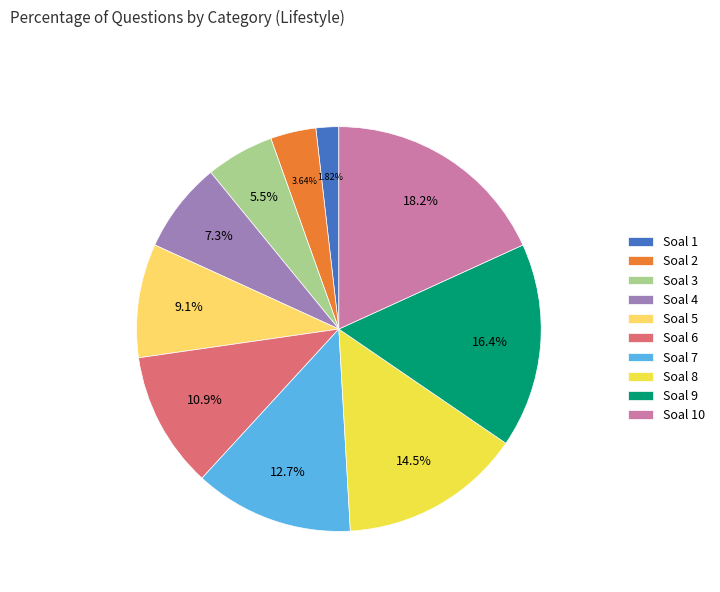

True or false: Soal 1 accounts for 2% of the total.

True